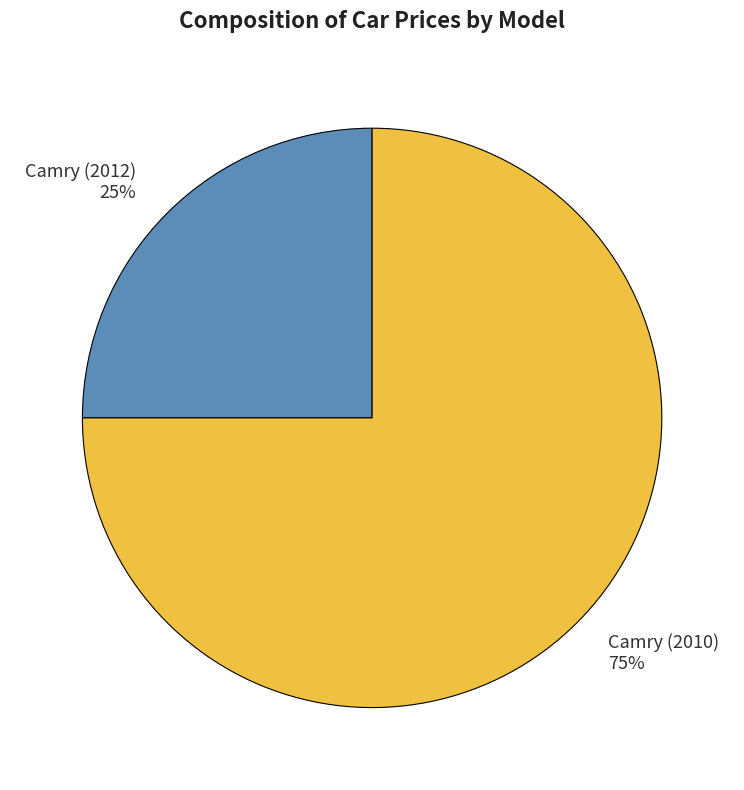

Which slice is the smallest?

Camry (2012)